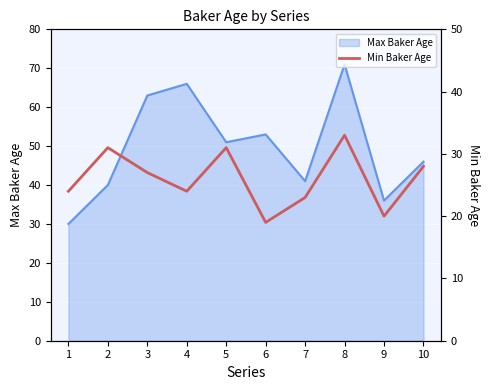

Rank the categories by value from highest to lowest.

8, 2, 5, 10, 3, 1, 4, 7, 9, 6